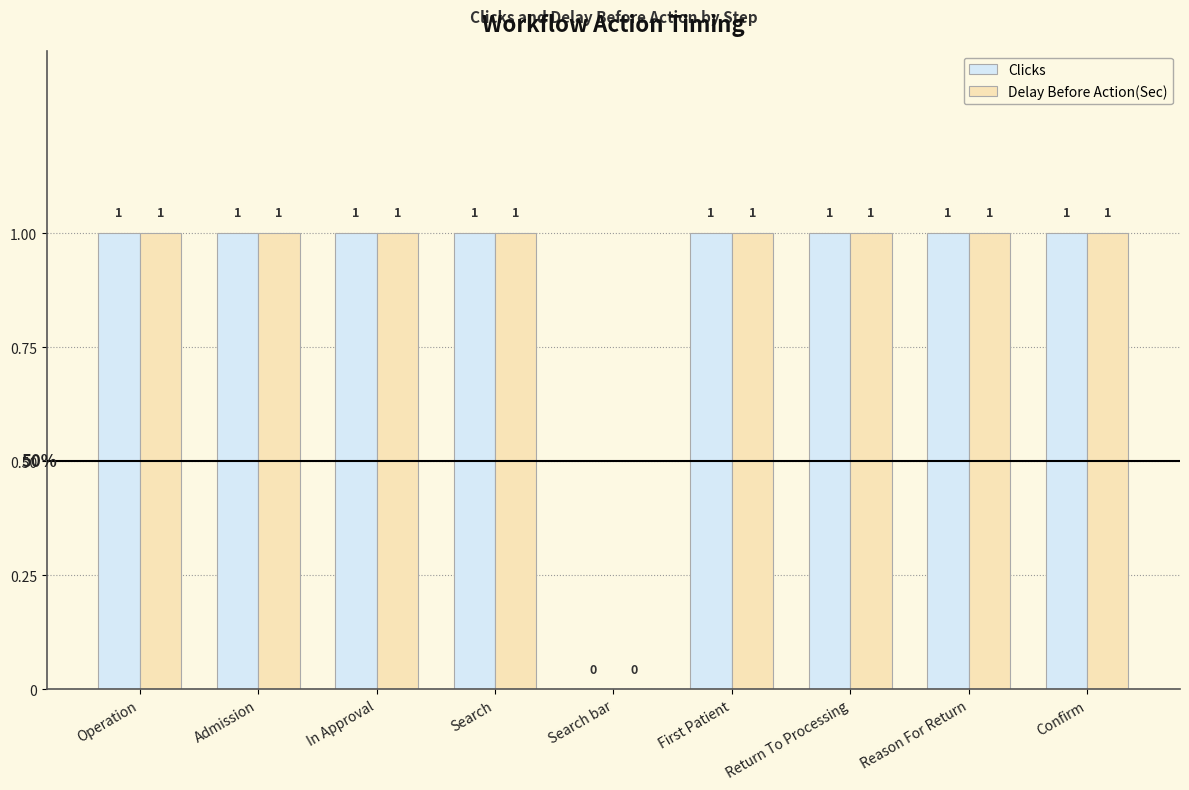

The value of Delay Before Action(Sec) at Confirm is 0. True or false?

False